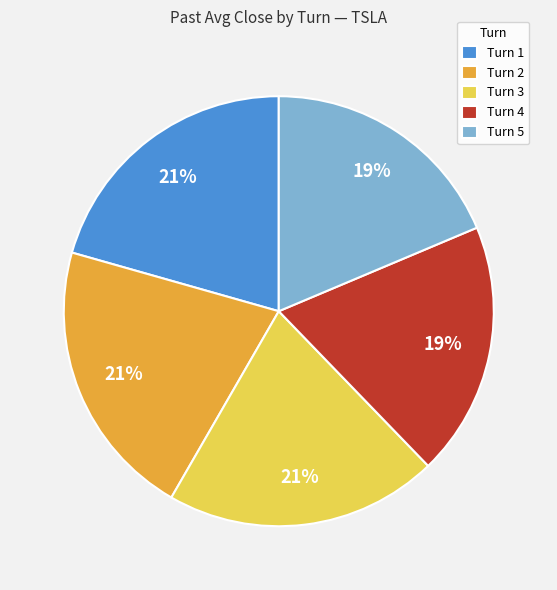

To the nearest percent, what is the combined percentage of Turn 2 and Turn 1?

42%